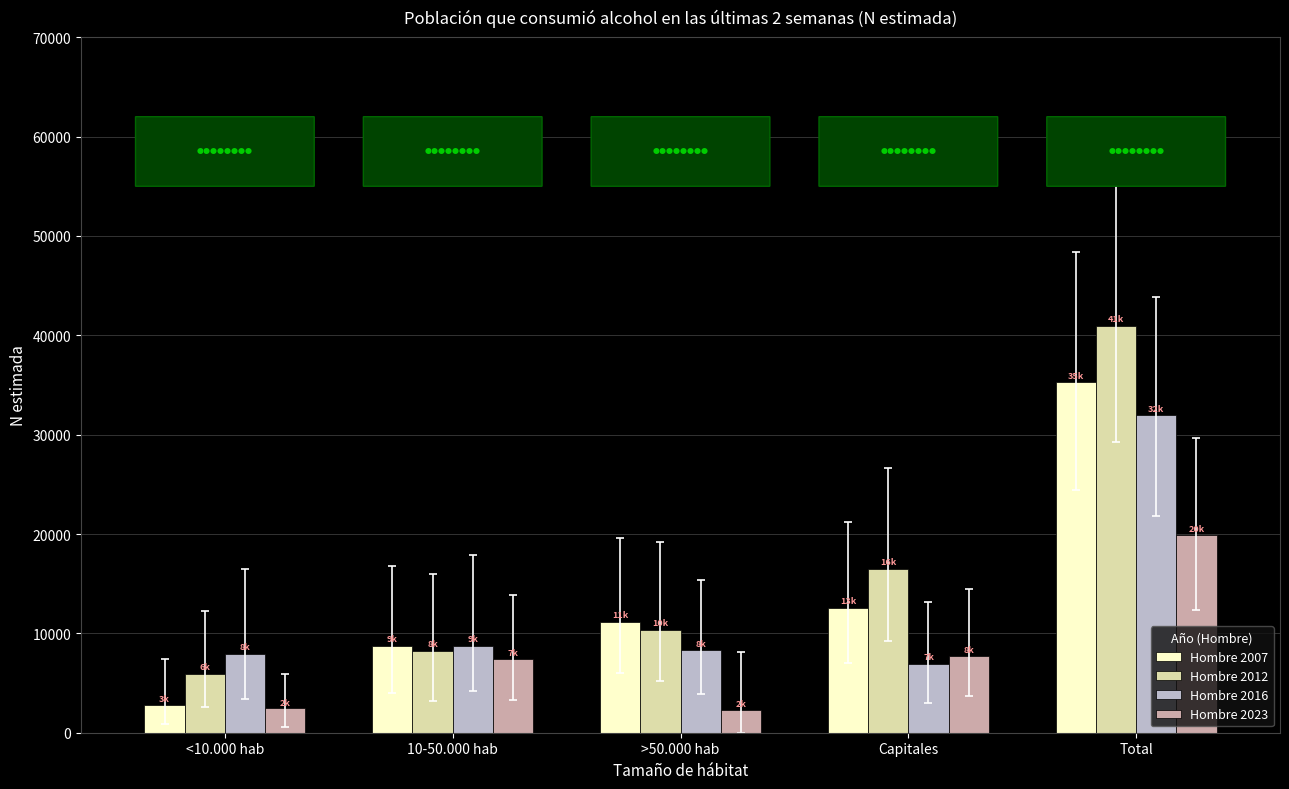

How many data points in Hombre 2007 are less than 11168?

2